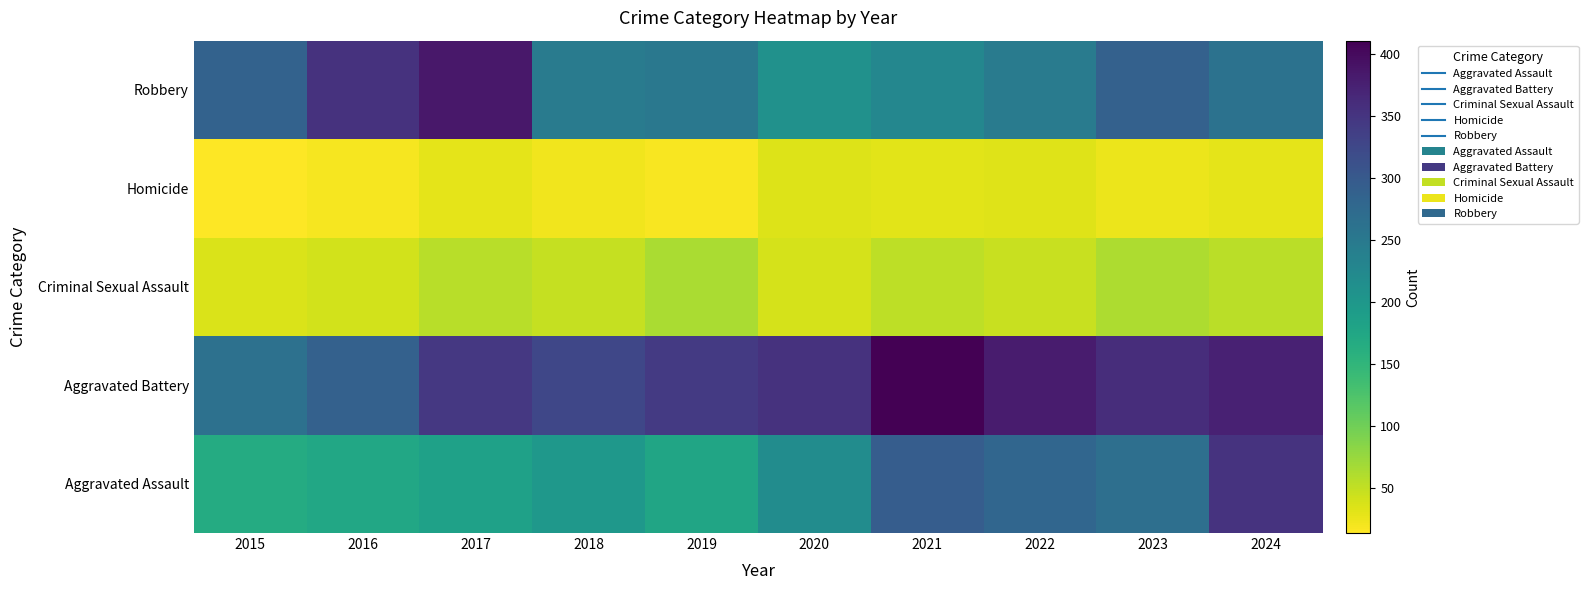

Which label corresponds to the smallest value in the chart?

2015